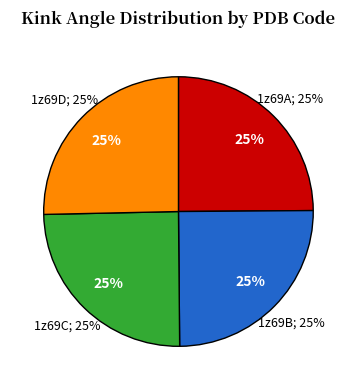

The 1z69C slice represents 25% of the pie. True or false?

True